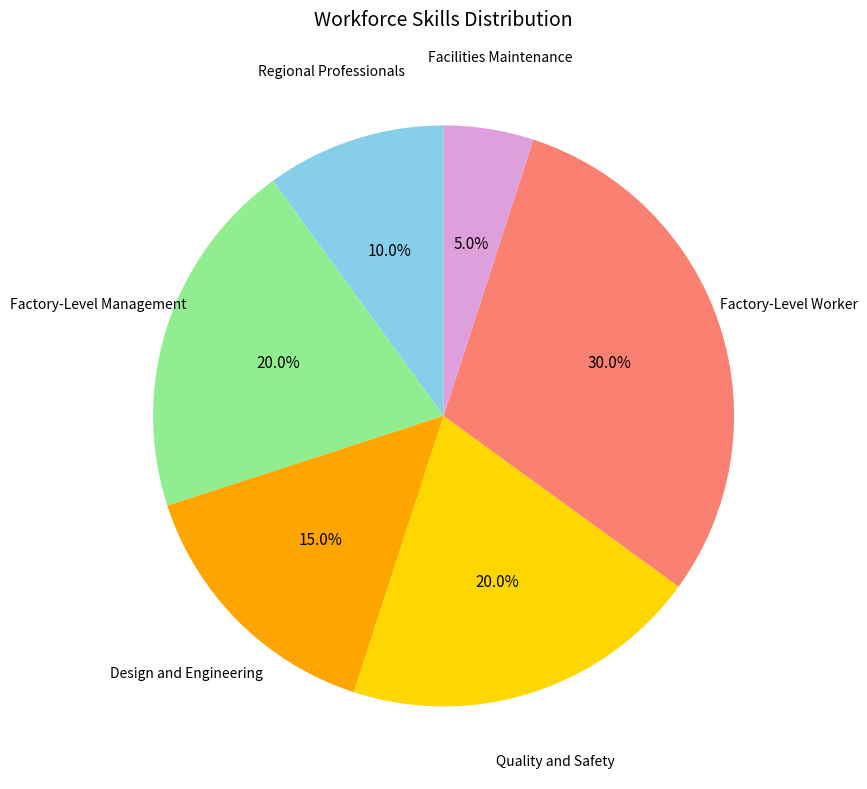

Is there a majority slice in this chart?

No